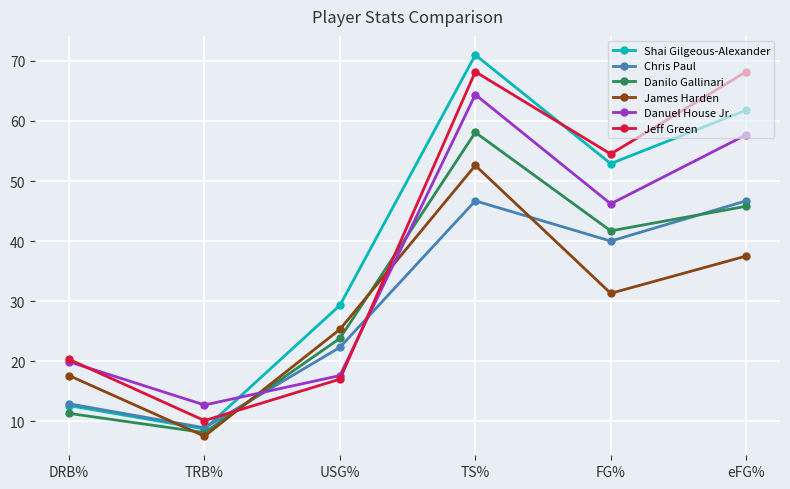

Reading right to left, extract all data points from this chart.

Shai Gilgeous-Alexander: eFG%=61.8	FG%=52.9	TS%=71.0	USG%=29.3	TRB%=8.7	DRB%=12.6
Chris Paul: eFG%=46.7	FG%=40.0	TS%=46.7	USG%=22.3	TRB%=8.9	DRB%=12.9
Danilo Gallinari: eFG%=45.8	FG%=41.7	TS%=58.1	USG%=23.8	TRB%=8.1	DRB%=11.3
James Harden: eFG%=37.5	FG%=31.3	TS%=52.6	USG%=25.3	TRB%=7.5	DRB%=17.6
Danuel House Jr.: eFG%=57.7	FG%=46.2	TS%=64.4	USG%=17.6	TRB%=12.7	DRB%=19.9
Jeff Green: eFG%=68.2	FG%=54.5	TS%=68.2	USG%=17.0	TRB%=10.1	DRB%=20.3